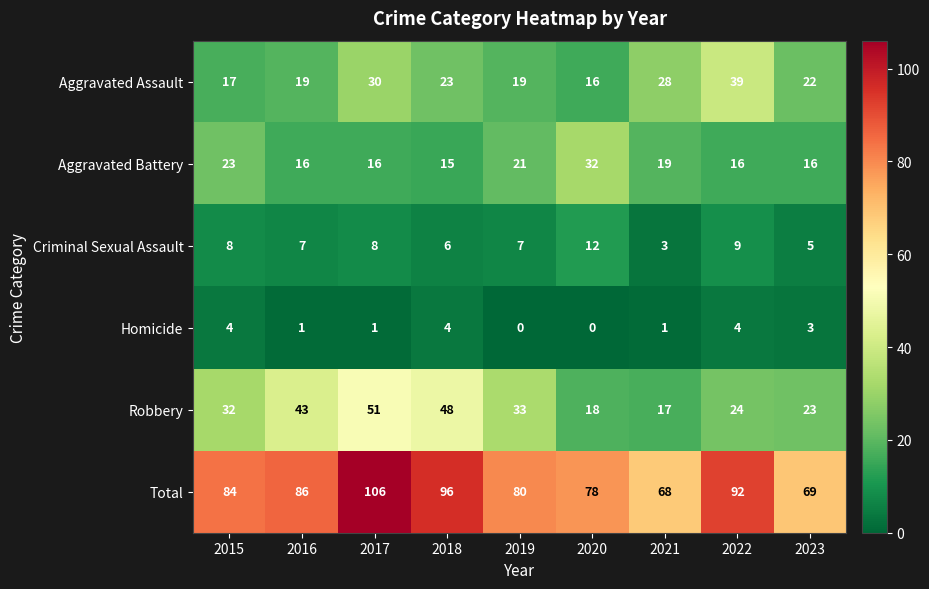

What is the difference between the second highest and minimum values in the Criminal Sexual Assault series?

6